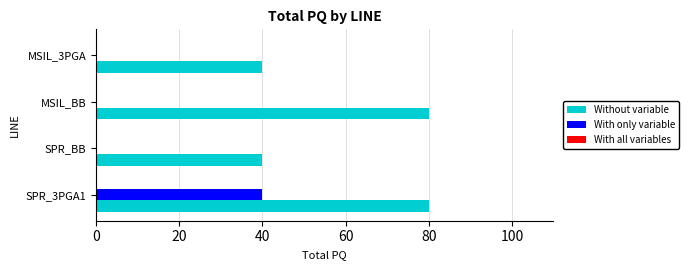

The Without variable series shows 19 at MSIL_BB. True or false?

False